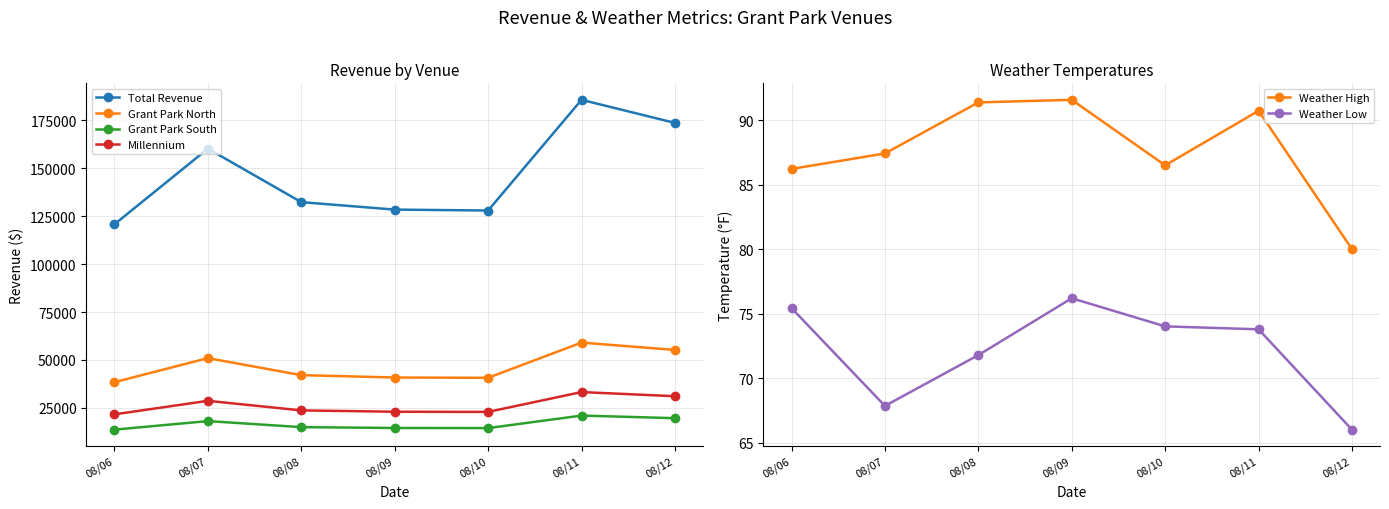

At how many categories does at least one series exceed 22933?

7